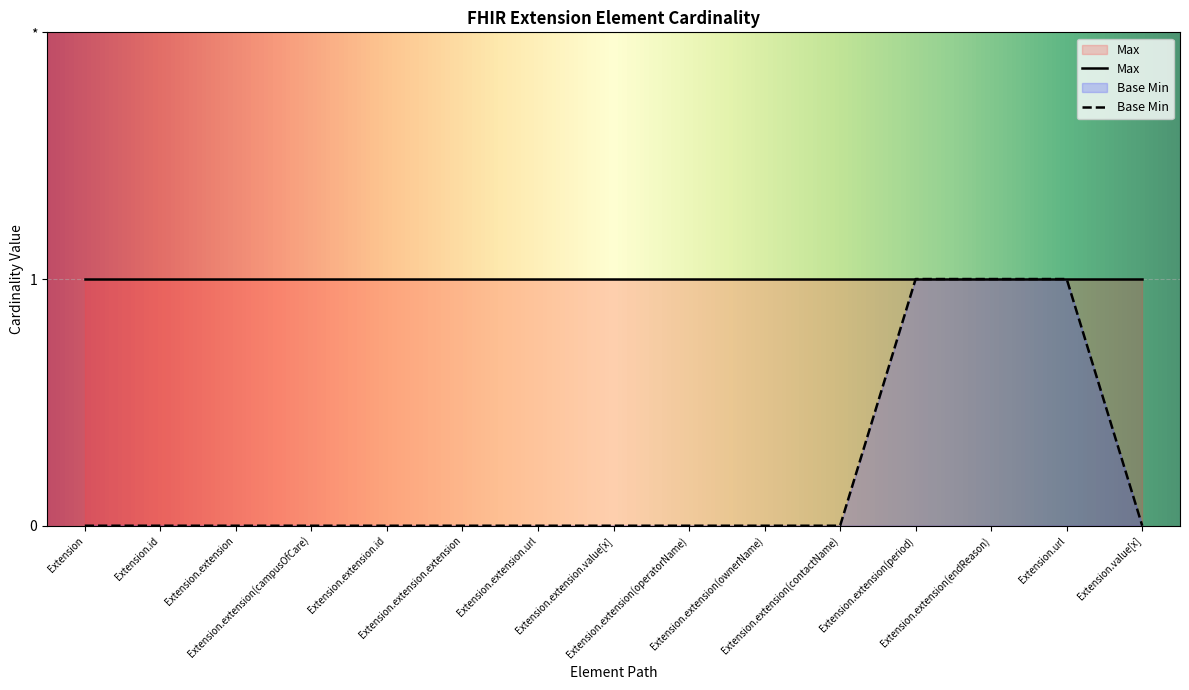

The chart shows a value of 0 at Extension.extension.value[x]. True or false?

True